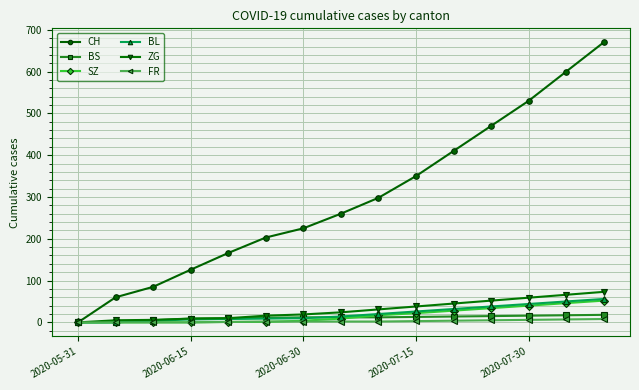

Which series has the largest total across all categories?

CH